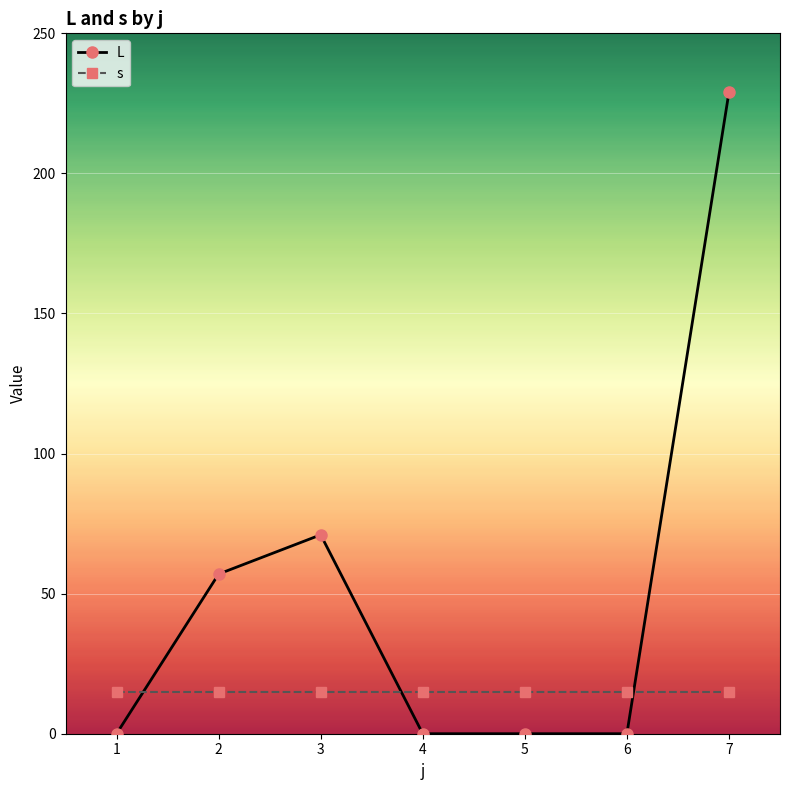

At how many categories does at least one series exceed 3?

7